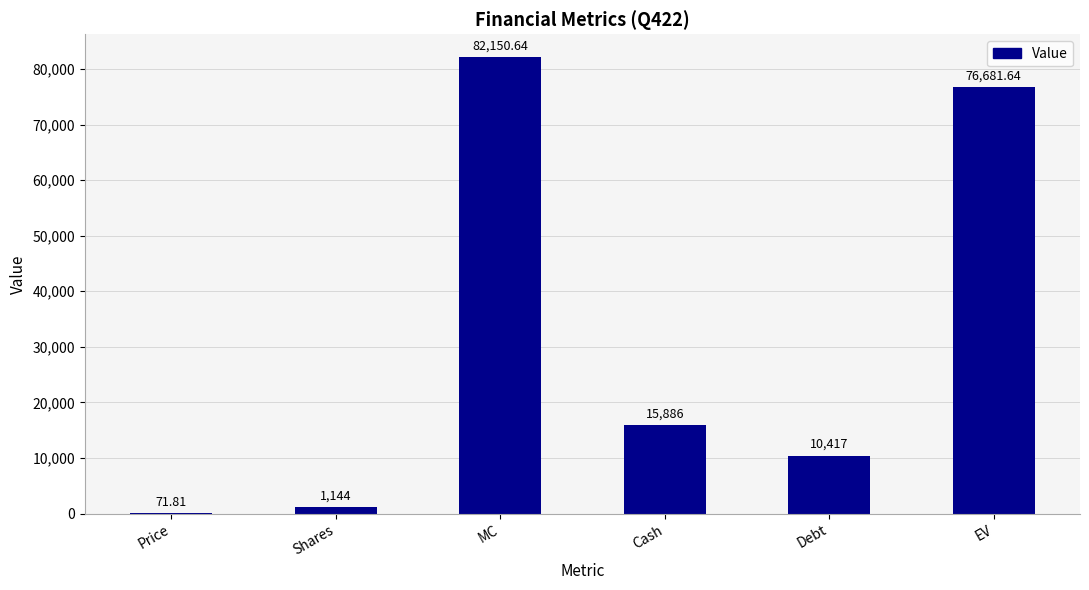

Approximately how many times larger is the value at MC compared to Cash?

5.2